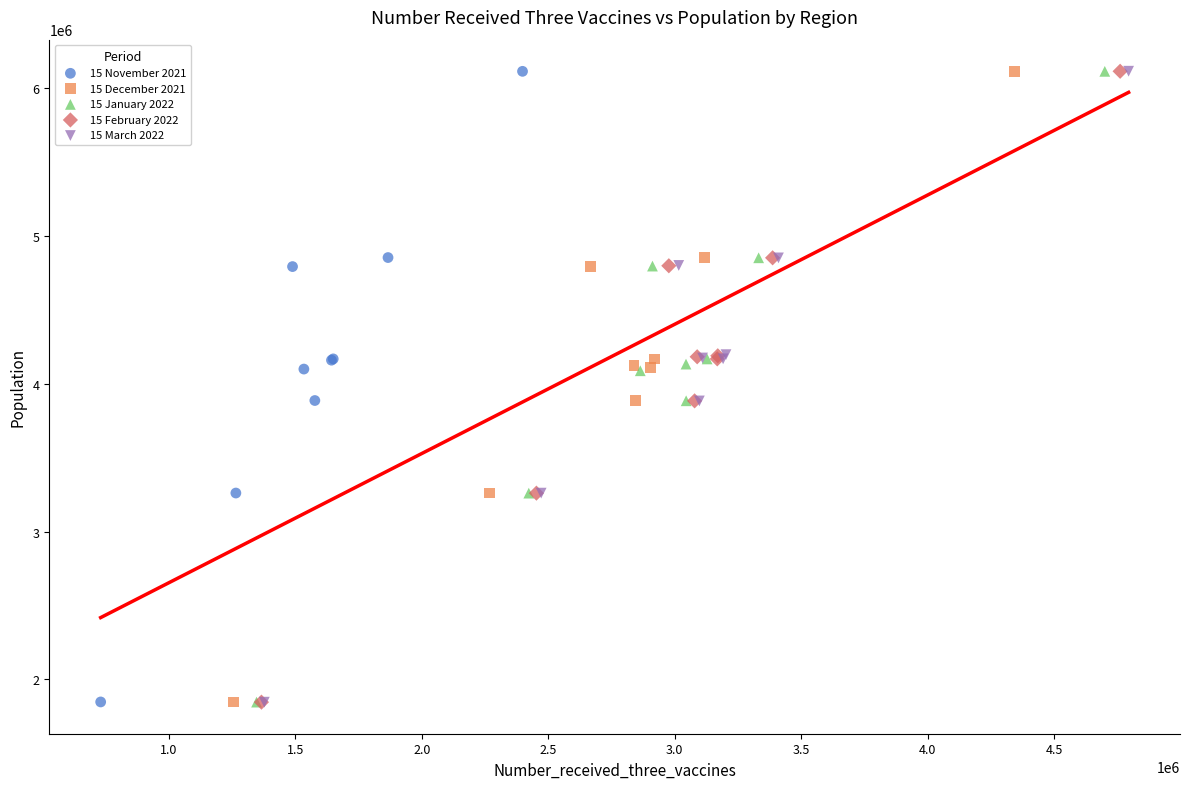

Which series has the widest spread of Y values?

15 March 2022